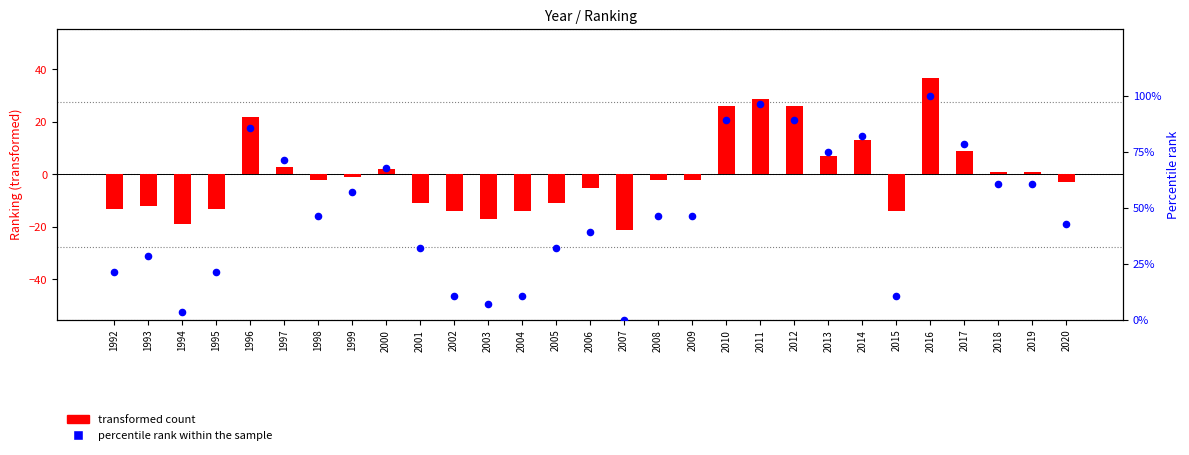

Which series contains the lowest Y value?

transformed count